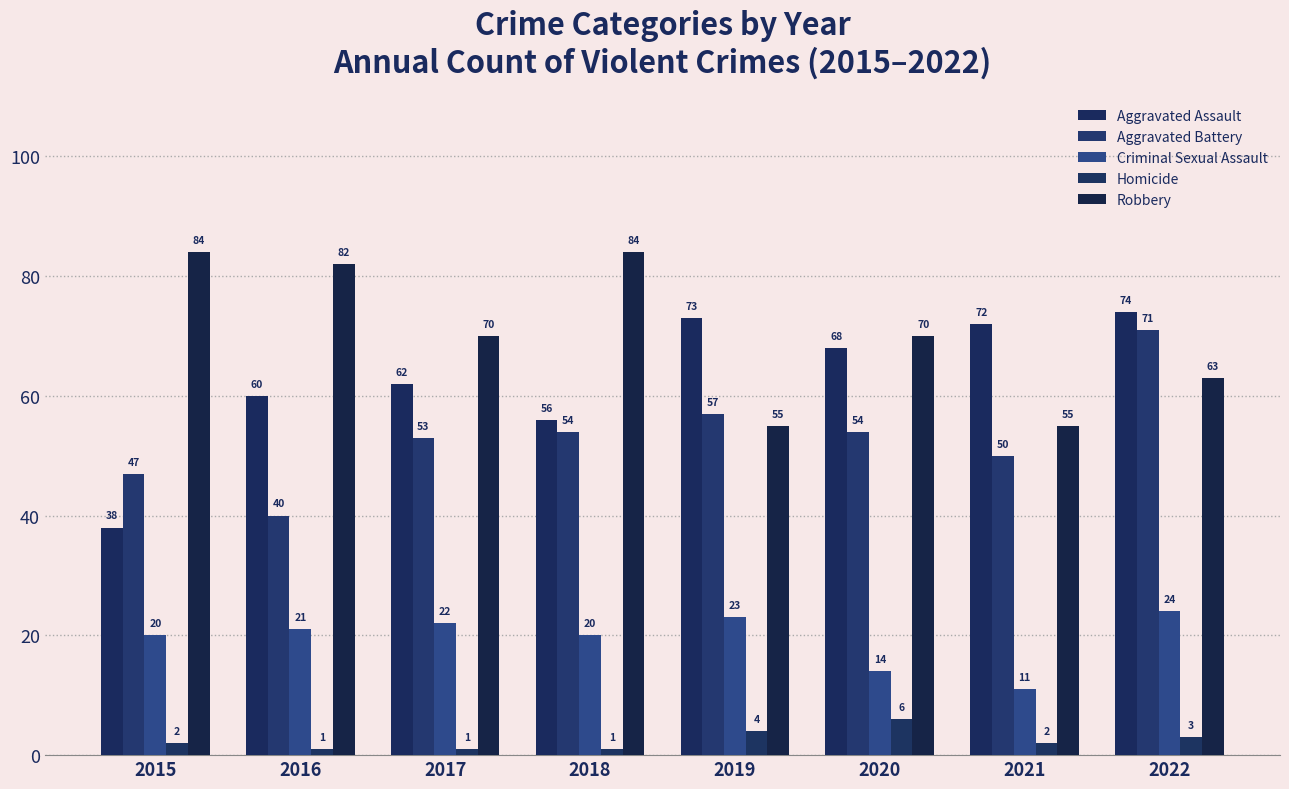

What is the value of the Robbery bar at the 8th from the left?

63